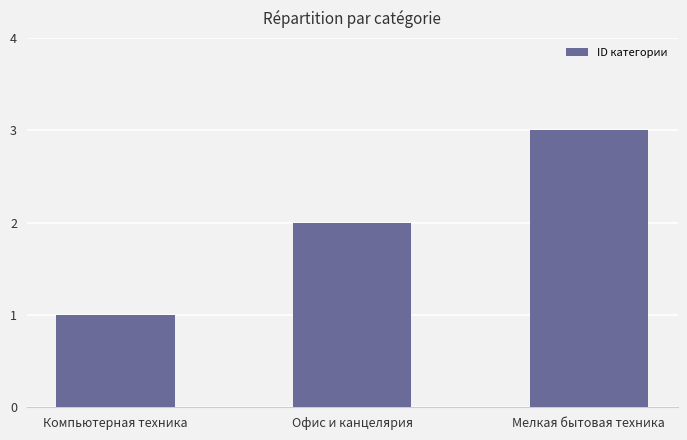

What is the sum of all values?

6